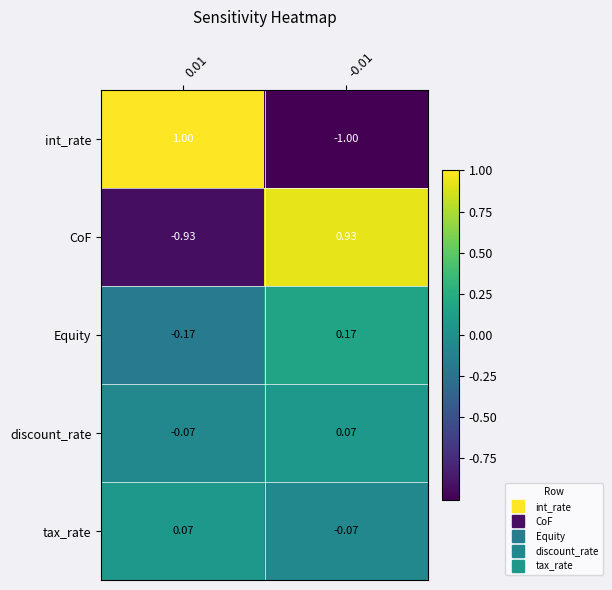

At 0.01, list the series in order from smallest to largest.

CoF, Equity, discount_rate, tax_rate, int_rate